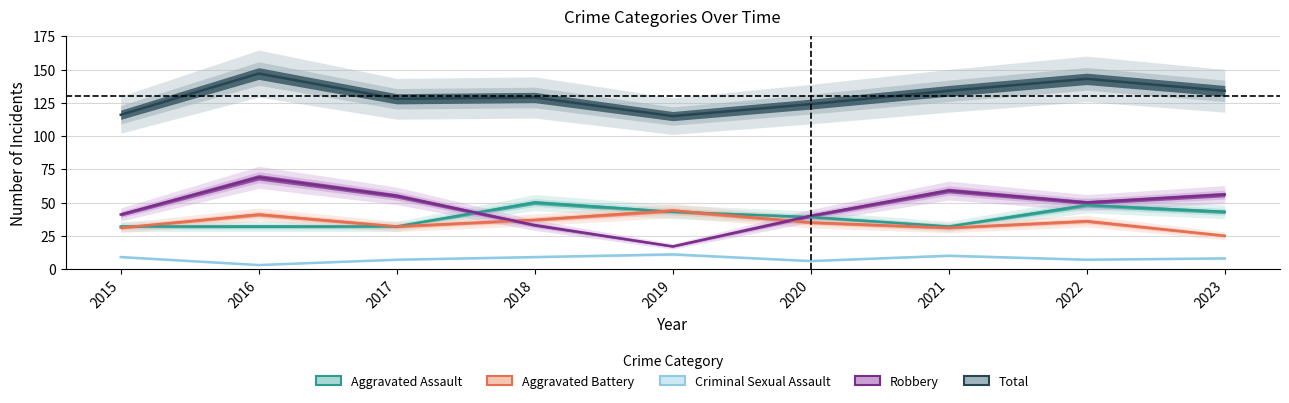

True or false: Criminal Sexual Assault has a value of 13 at 2023.

False